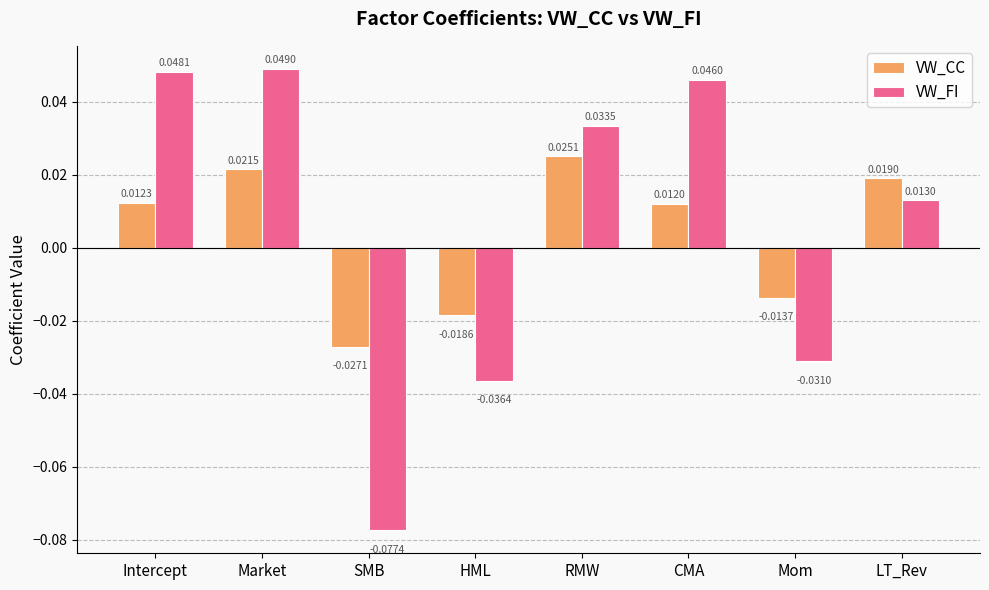

What are all the series names shown in the legend?

VW_CC, VW_FI